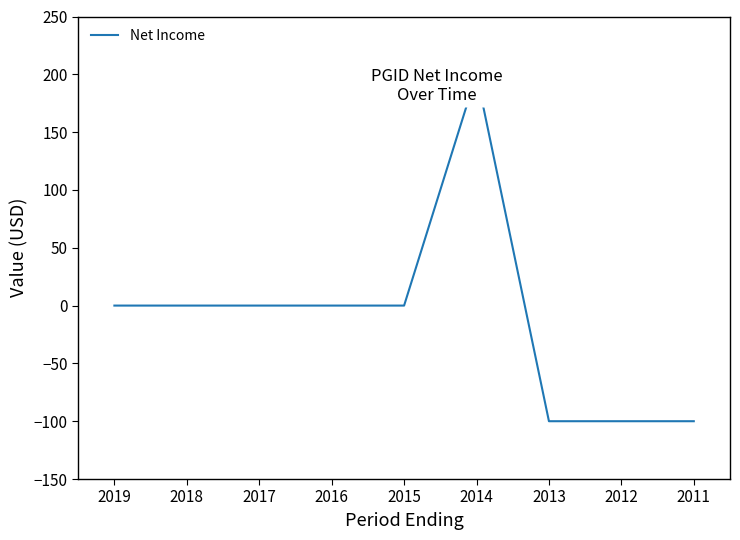

How many data points are above 0?

1